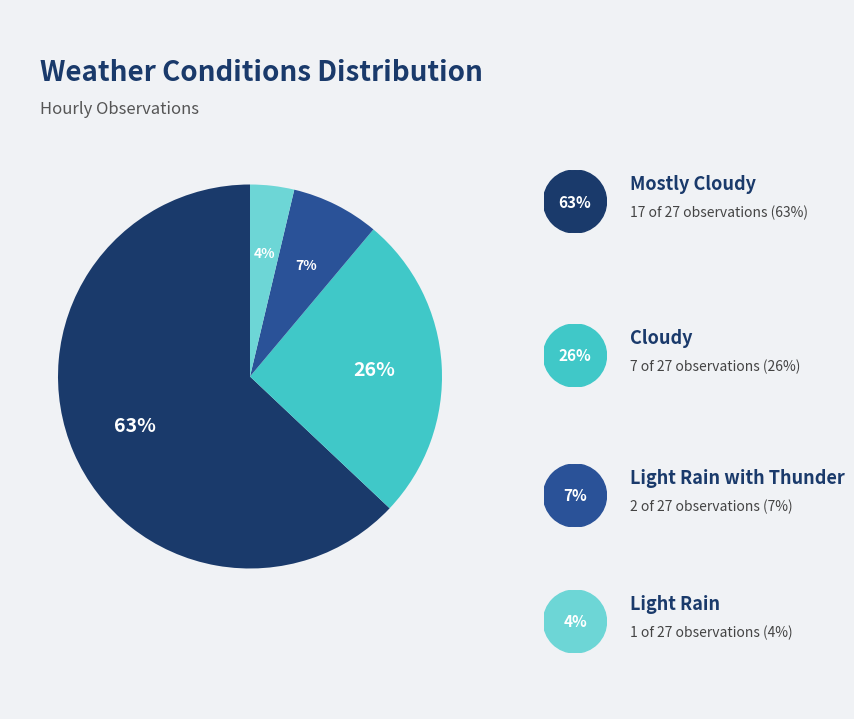

To the nearest percent, what is the difference between the largest and smallest slice percentages?

59%